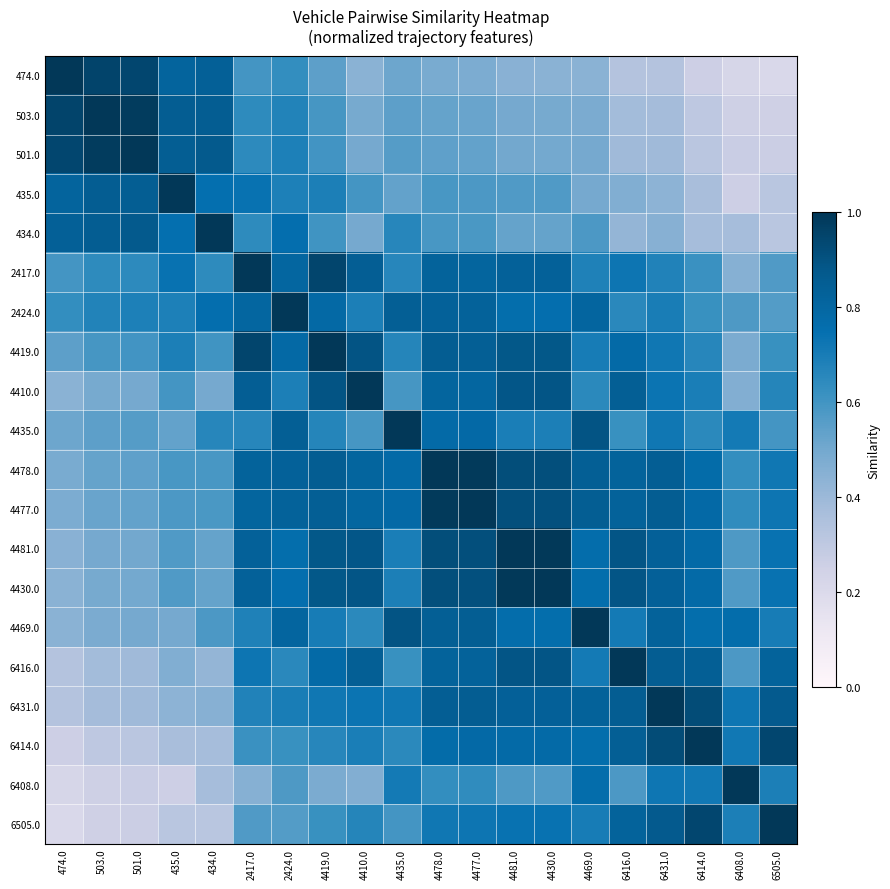

How many categories are shown in the chart?

20